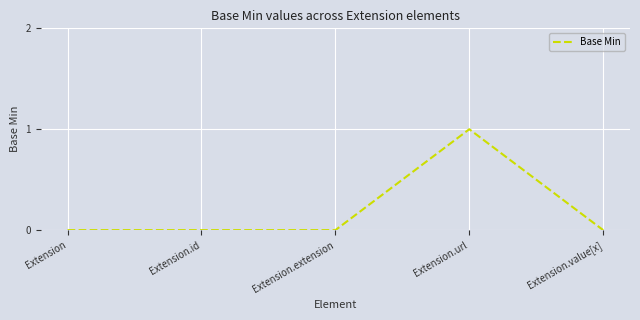

Reading left to right, list all the values displayed in this chart.

0	0	0	1	0